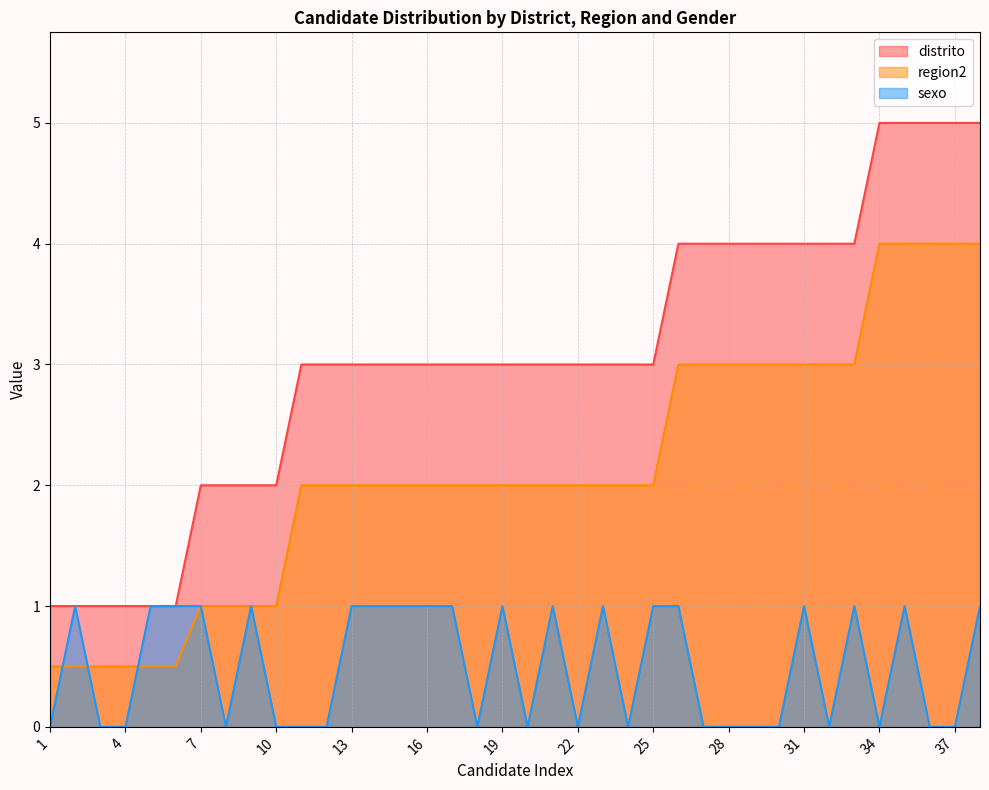

Where is sexo nearest to the value 0?

1